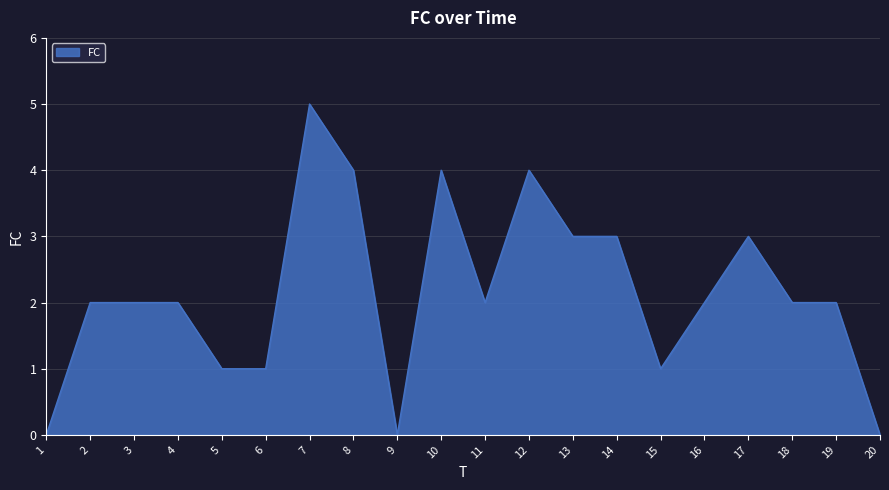

Approximately how many times larger is the value at 11 compared to 19?

1.0